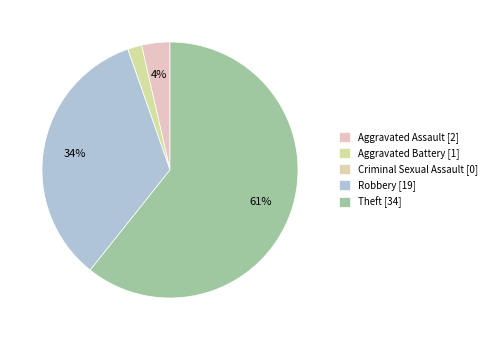

What is the change in value from Aggravated Assault to Robbery?

+17